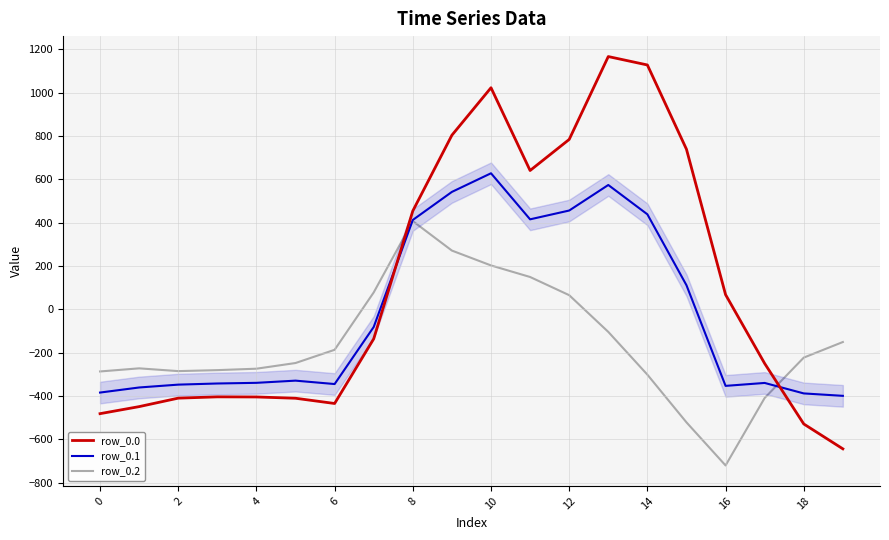

What is the minimum value shown in the chart?

-721.2